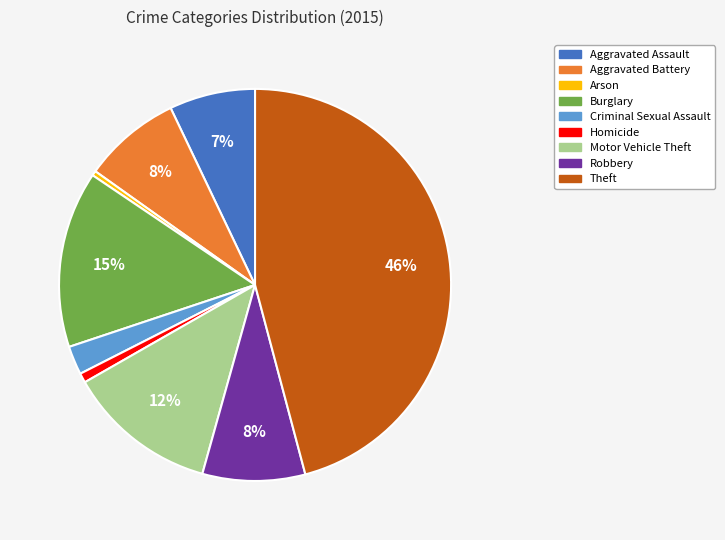

How many slices are in this pie chart?

9